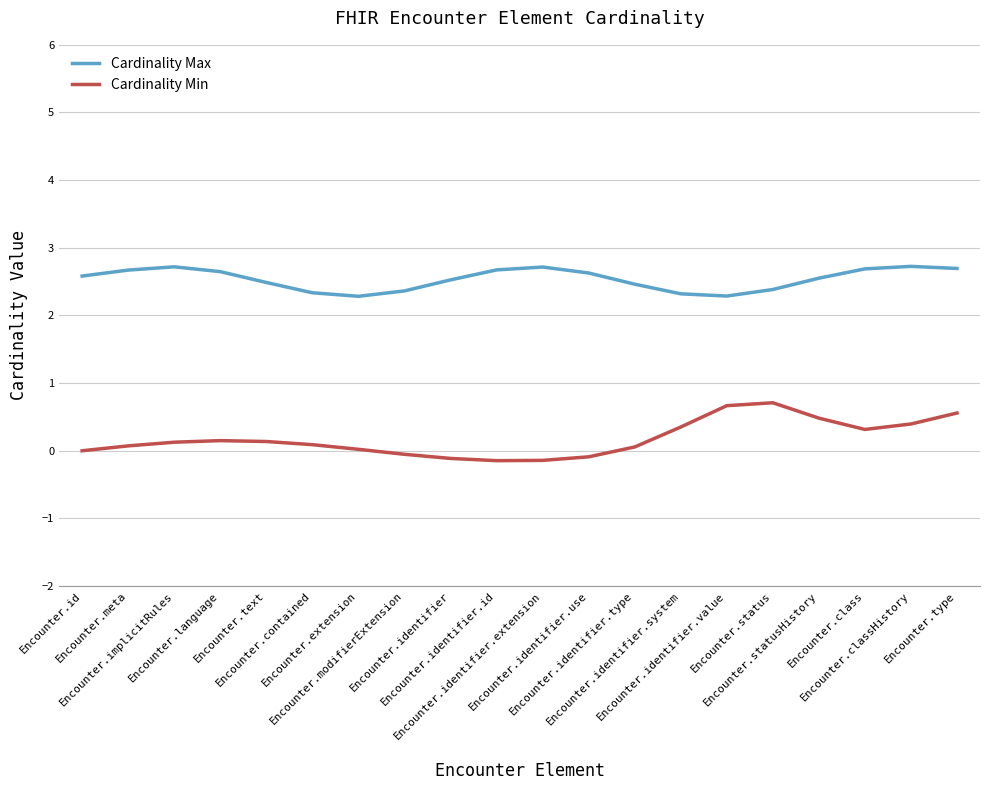

Is the value of Cardinality Max at Encounter.identifier.system greater than the value of Cardinality Min at Encounter.text?

Yes